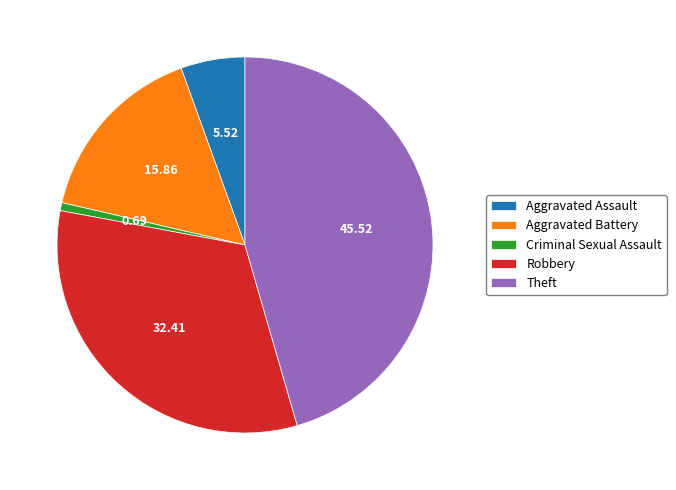

True or false: Theft accounts for 46% of the total.

True